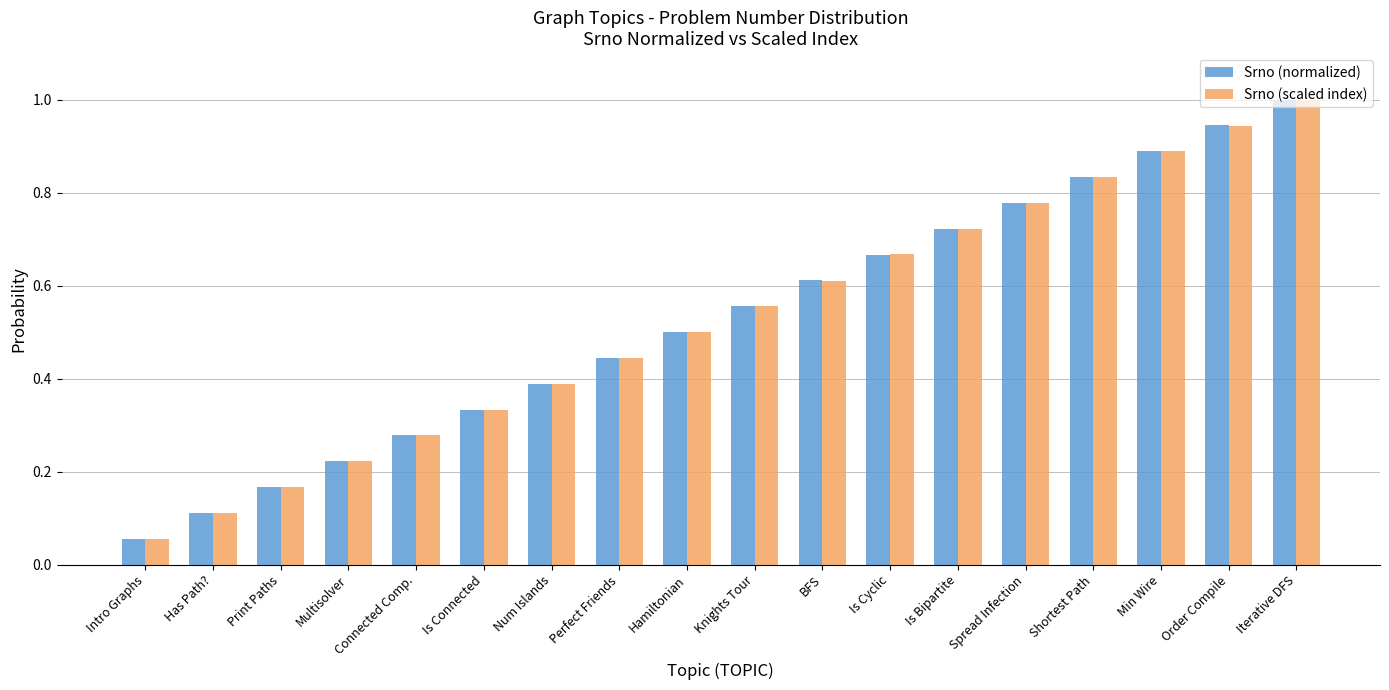

The value of Srno (normalized) at Print Paths is 0.1. True or false?

False